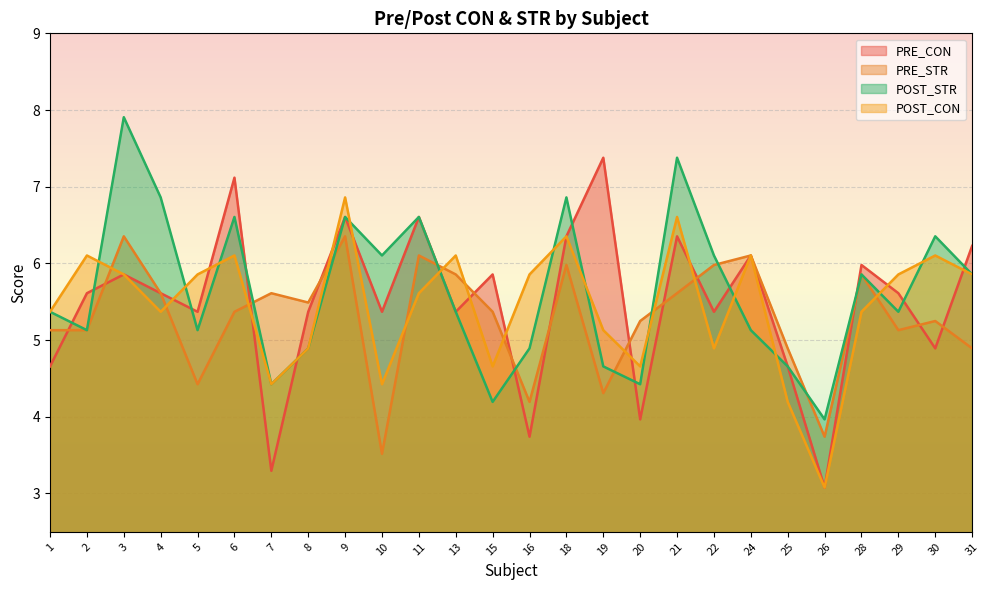

What are all the series names shown in the legend?

PRE_CON, PRE_STR, POST_STR, POST_CON